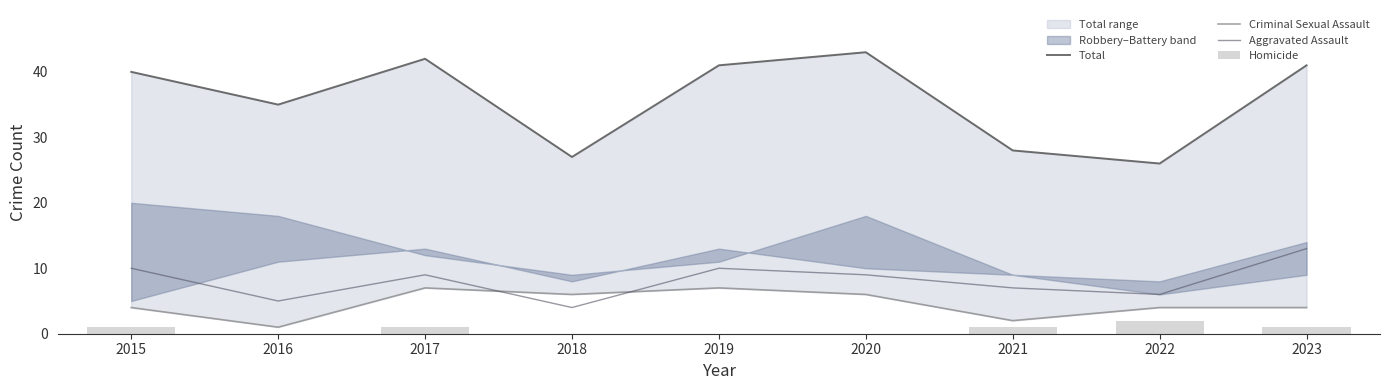

Are the bars horizontal?

No